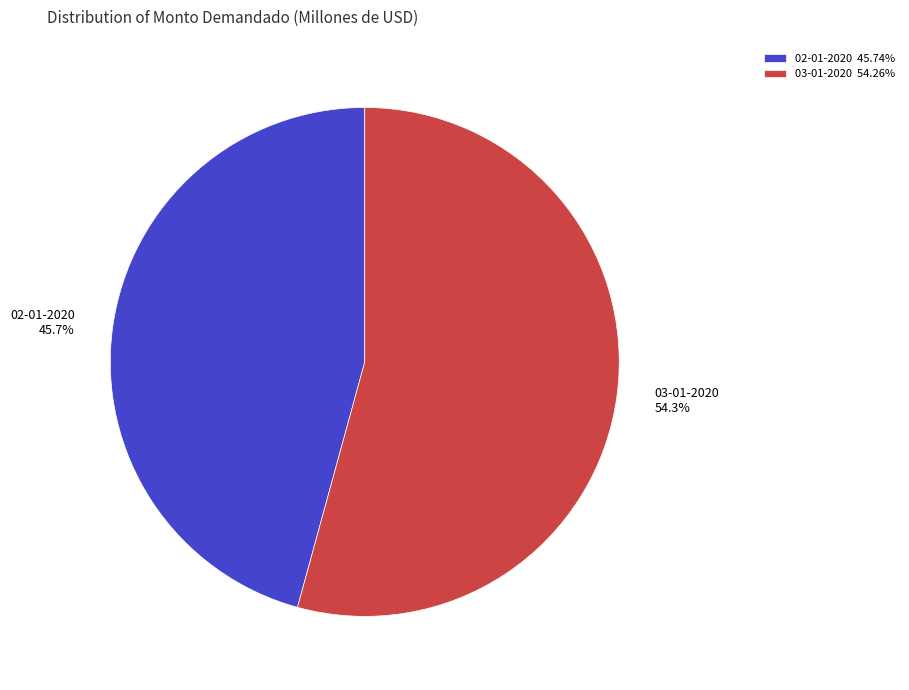

Is there any slice that represents more than half of the pie?

Yes